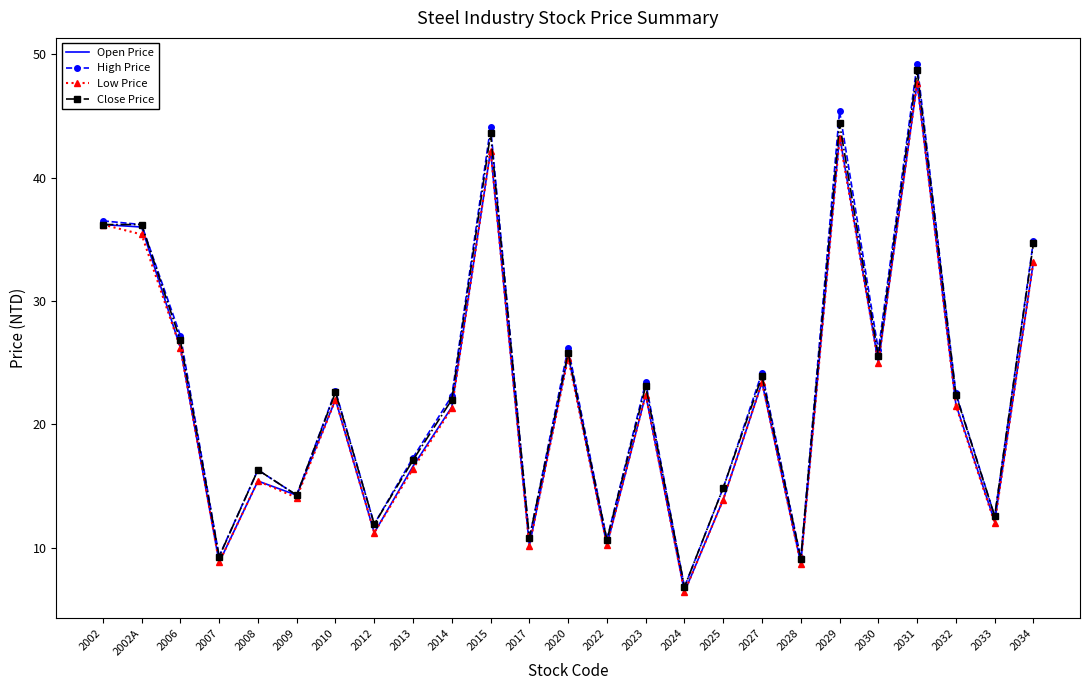

Is it true that Close Price equals 6.8 at 2024?

True